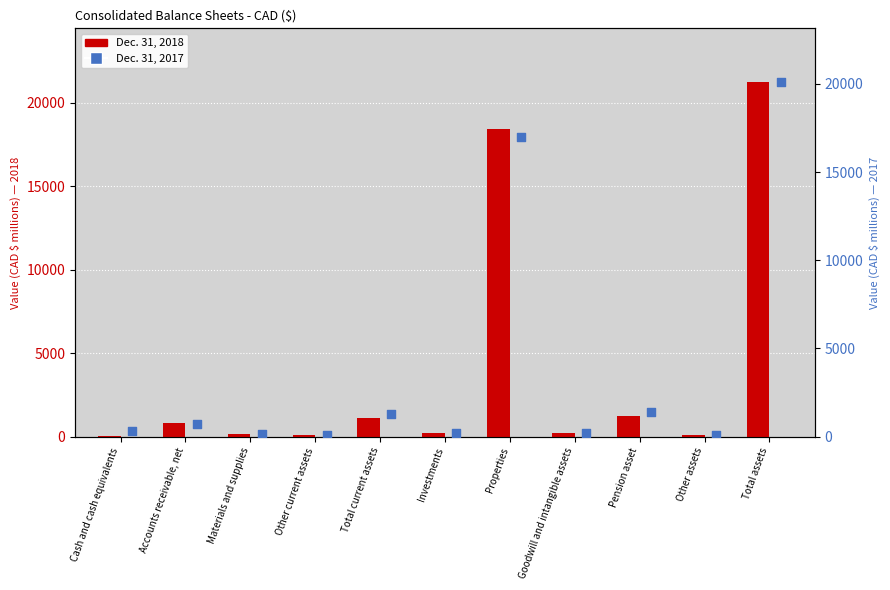

At which category is the sum across all series the highest?

Total assets